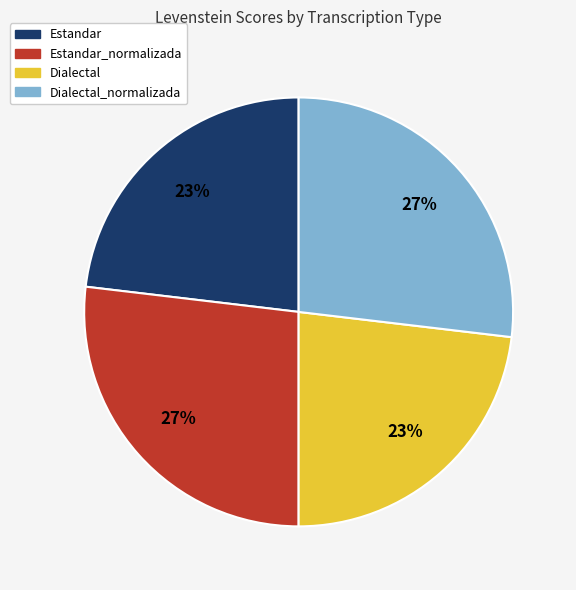

Approximately how many times larger is the value at Dialectal compared to Estandar?

1.0